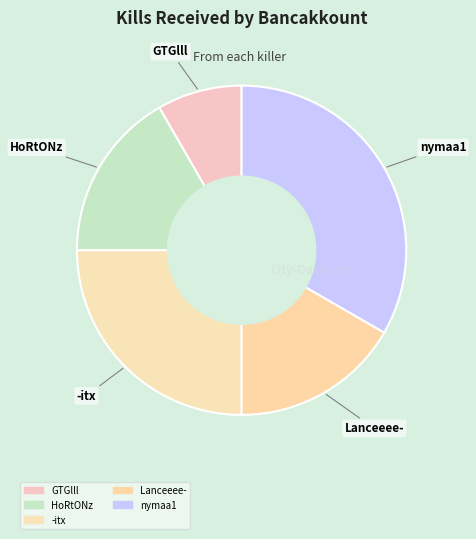

Is there any slice that represents more than half of the pie?

No